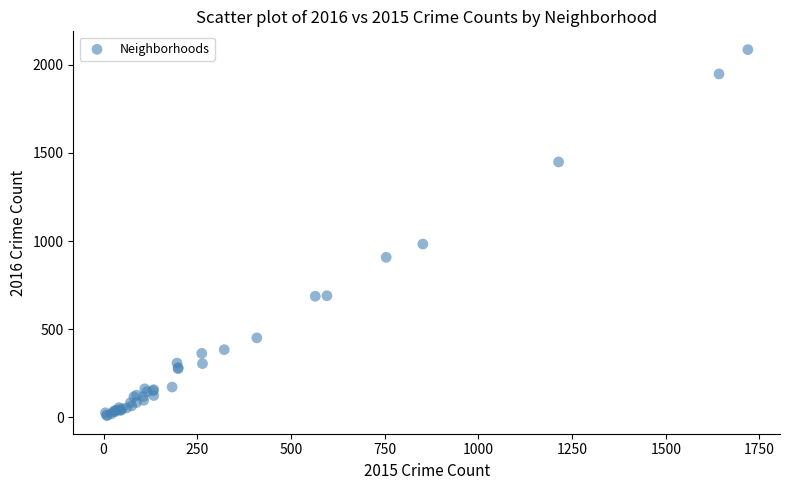

What Y value in the scatter plot is closest to 1048?

983